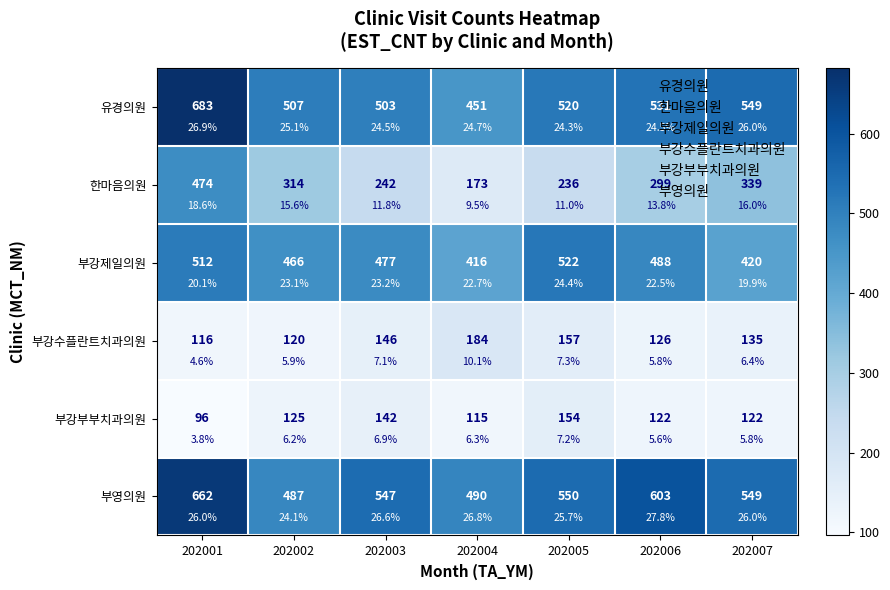

Which series has the largest total across all categories?

부영의원